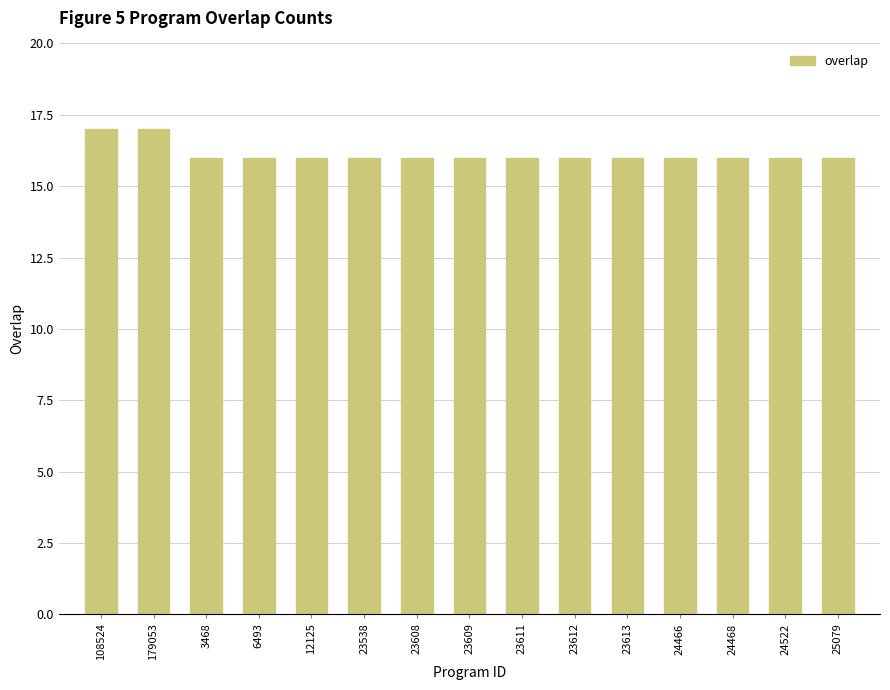

The value at 23611 is 26. True or false?

False